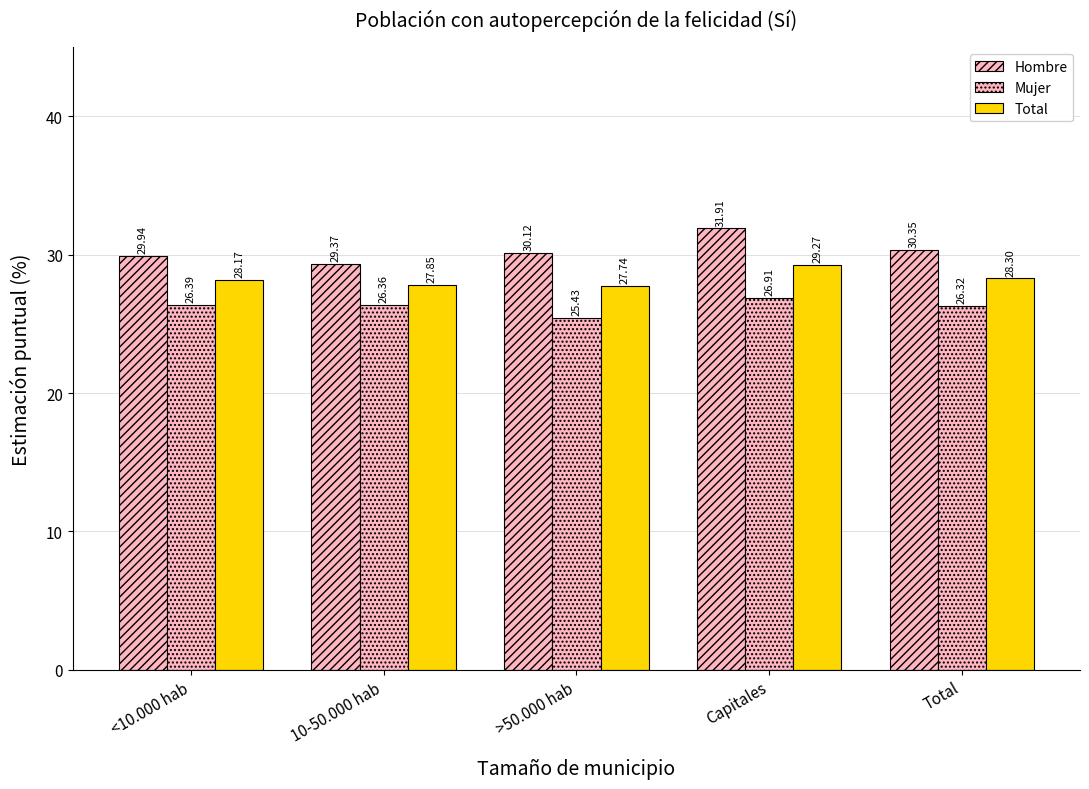

Which series has the widest spread of values?

Hombre